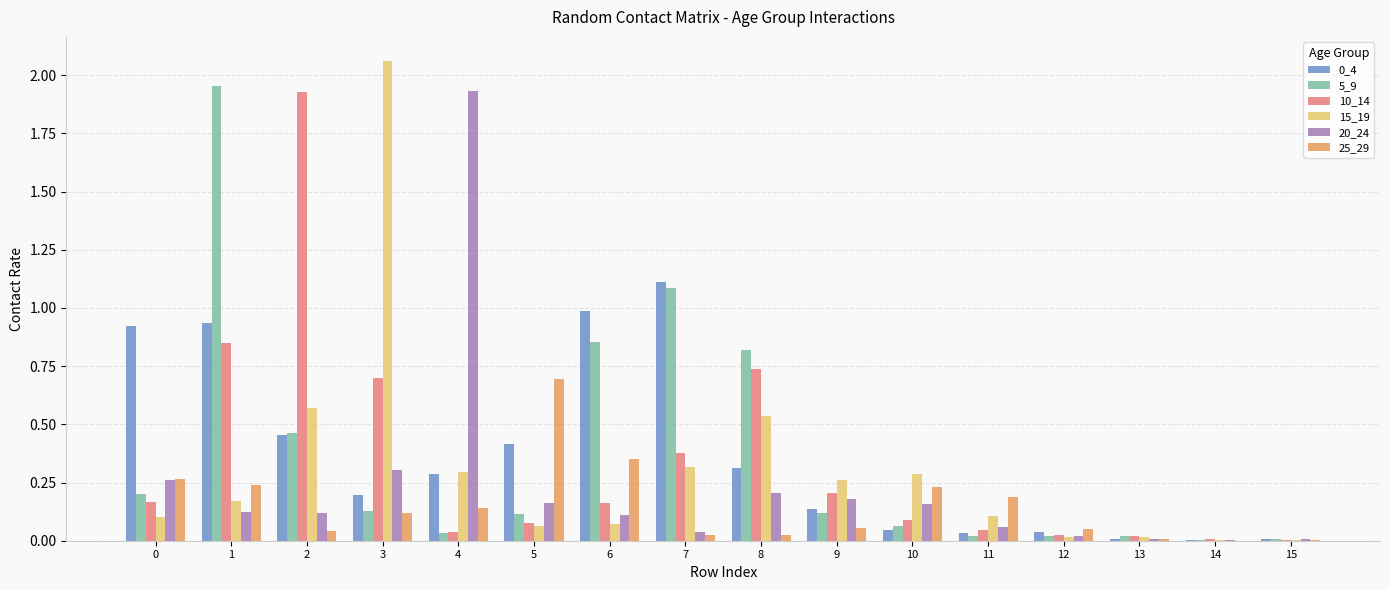

Count the number of categories in the chart.

16